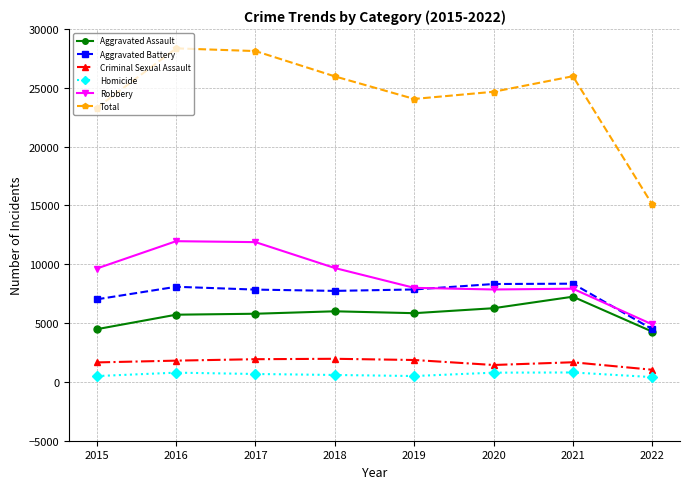

The value of Total at 2020 is 24659. True or false?

True